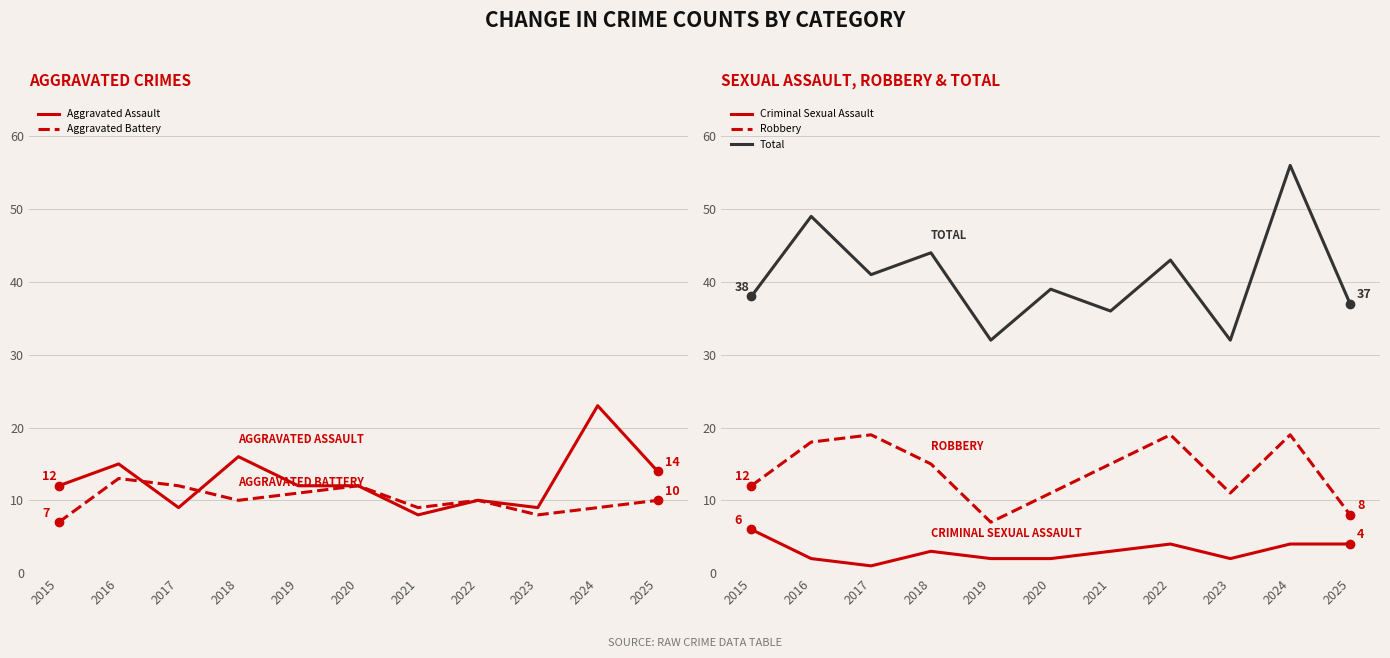

True or false: Robbery and Criminal Sexual Assault cross at least once.

False